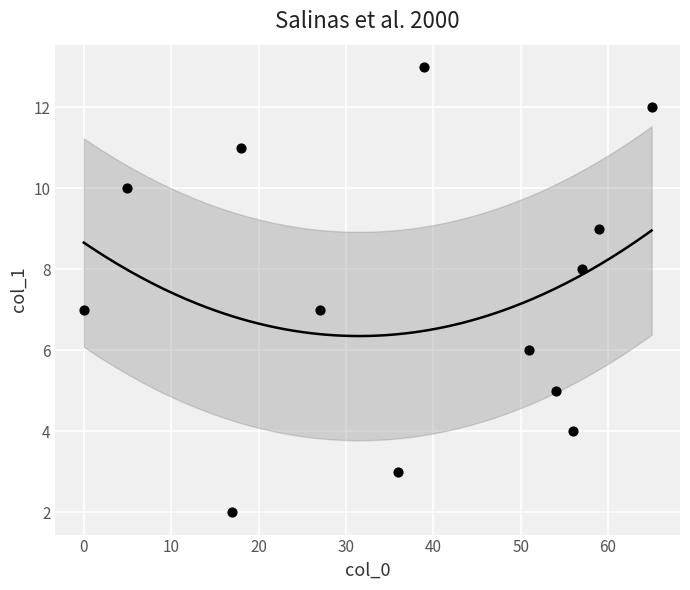

What is the range of X values (max minus min)?

65